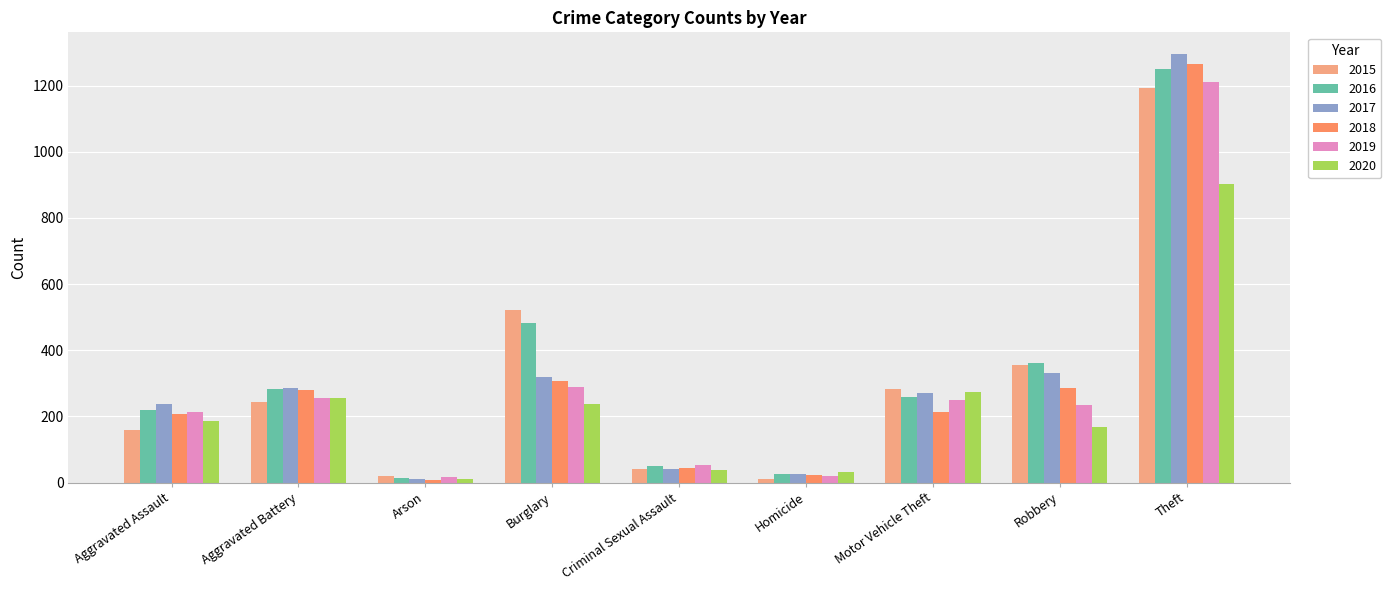

What is the difference between the second highest and minimum values in the 2018 series?

300